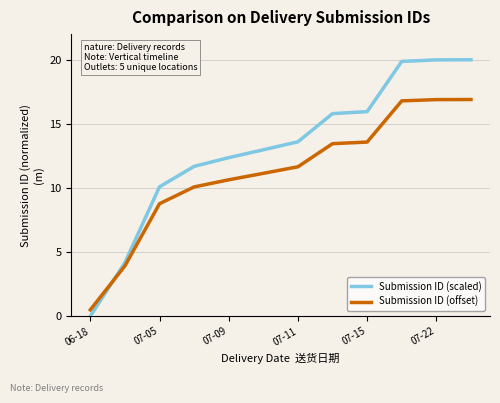

What is the lowest value of the Submission ID (offset) series?

0.5